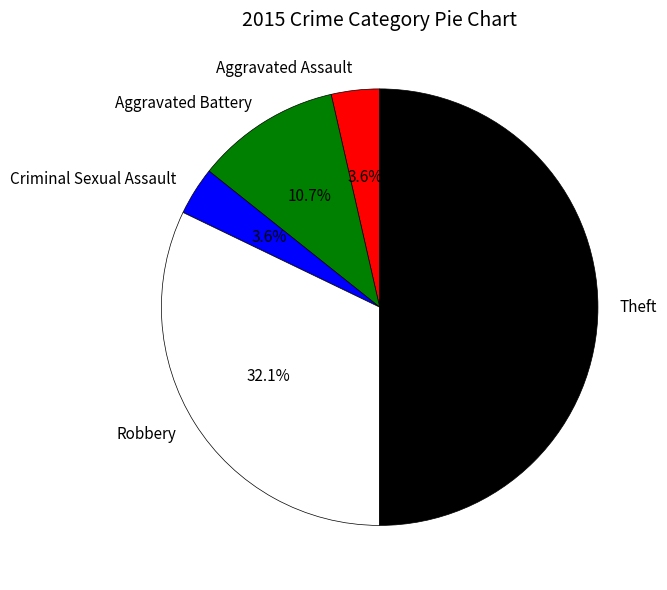

To the nearest percent, what portion does Aggravated Battery represent?

11%